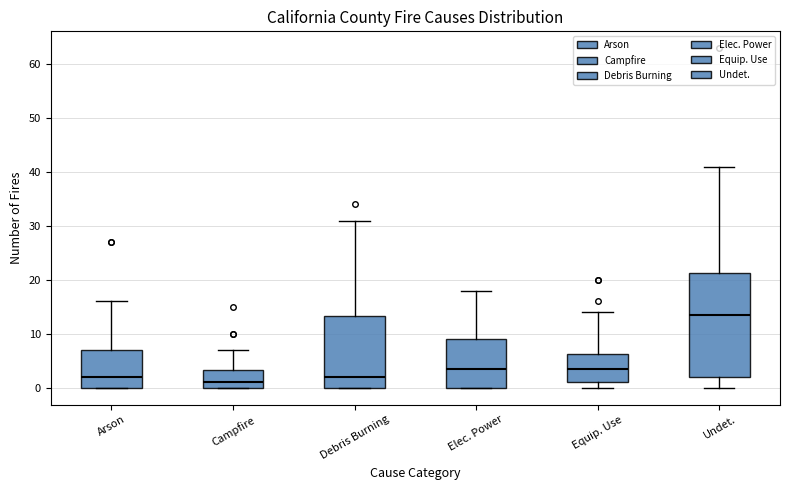

Reading left to right, transcribe this box plot: for each box, give where its median line is, the range the box spans, and where its two whiskers end, as read against the y-axis. The values are not printed on the chart, so give them approximately, as read against the axis.

Arson: median 2, box 0 to 7, whiskers 0 to 16
Campfire: median 1, box 0 to 3, whiskers 0 to 7
Debris Burning: median 2, box 0 to 13, whiskers 0 to 31
Elec. Power: median 4, box 0 to 9, whiskers 0 to 18
Equip. Use: median 4, box 1 to 6, whiskers 0 to 14
Undet.: median 14, box 2 to 21, whiskers 0 to 41